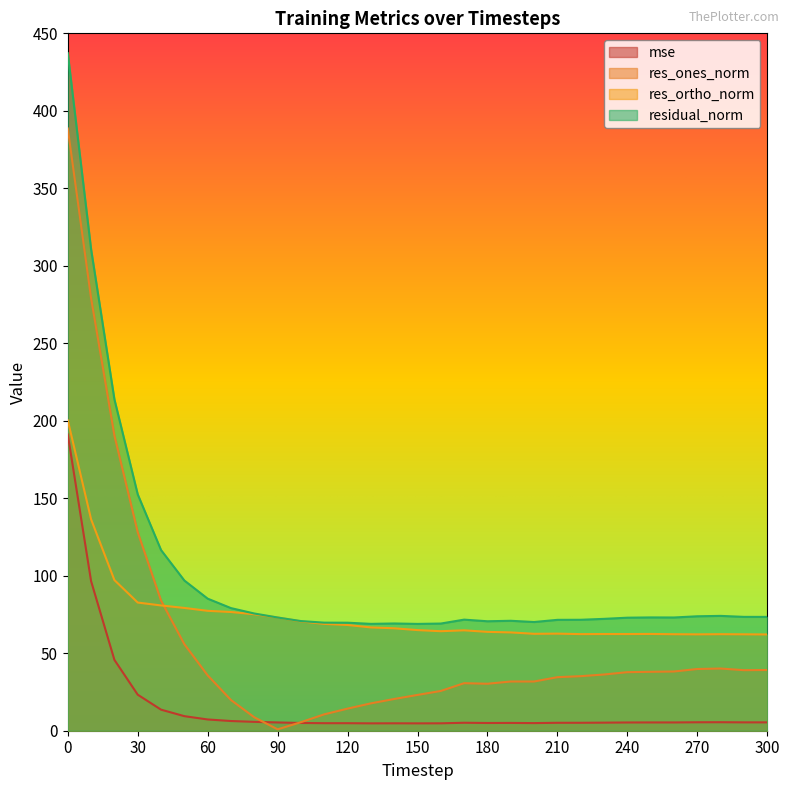

What value does the res_ortho_norm series have at 200?

62.5